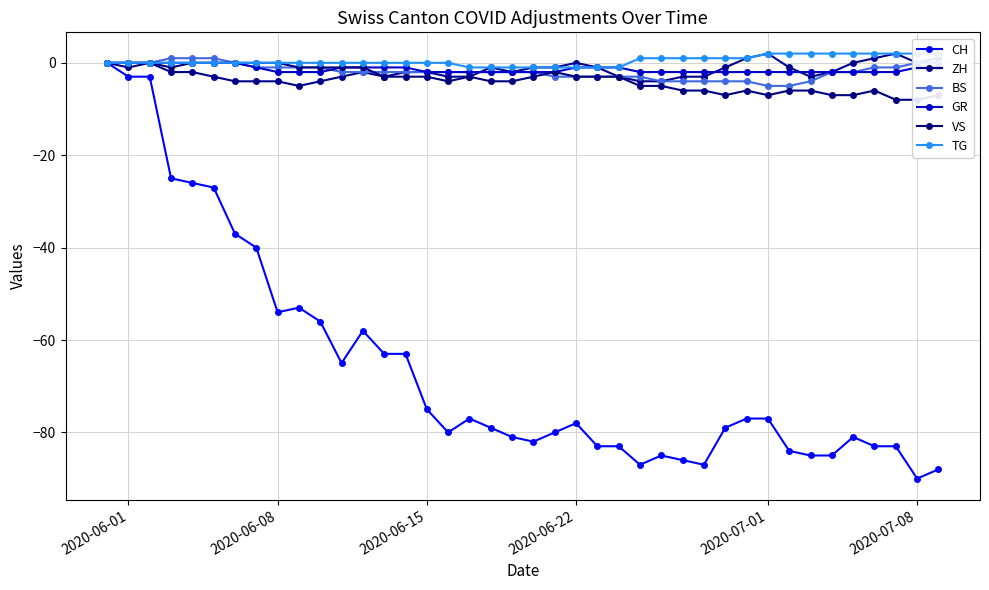

At how many categories does at least one series exceed -81?

40